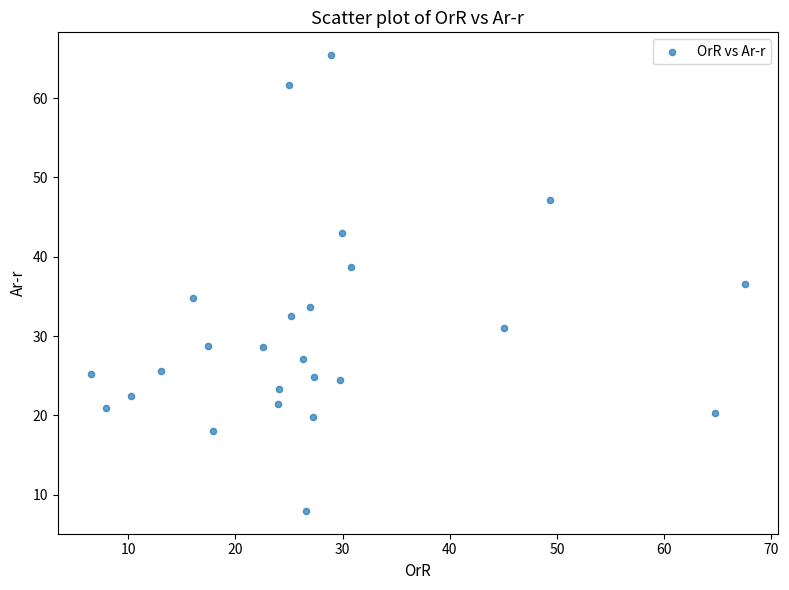

What is the range of Y values (max minus min)?

57.4